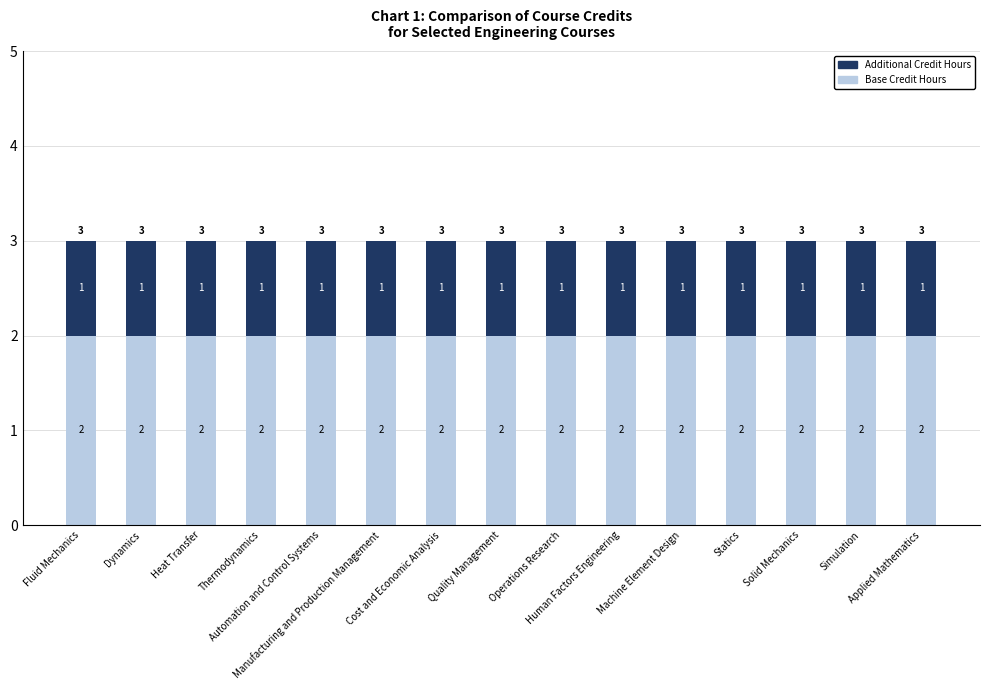

How many data points does each series have?

15